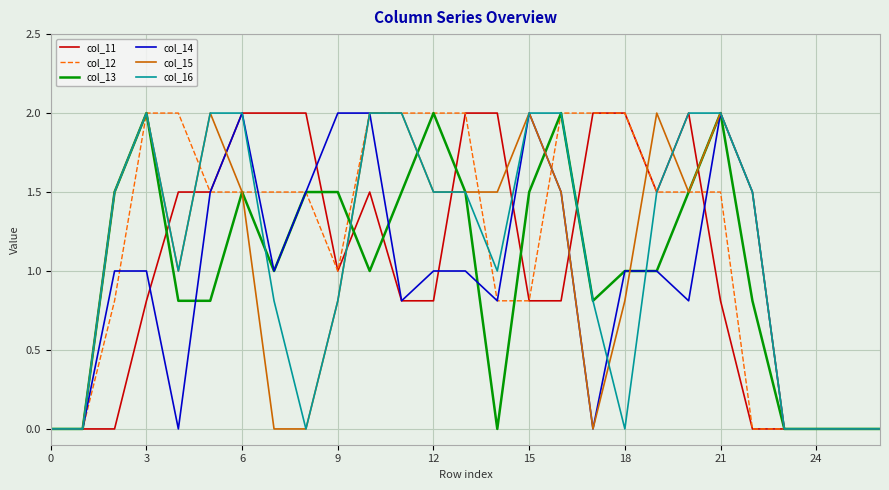

What is the highest value of the col_13 series?

2.0